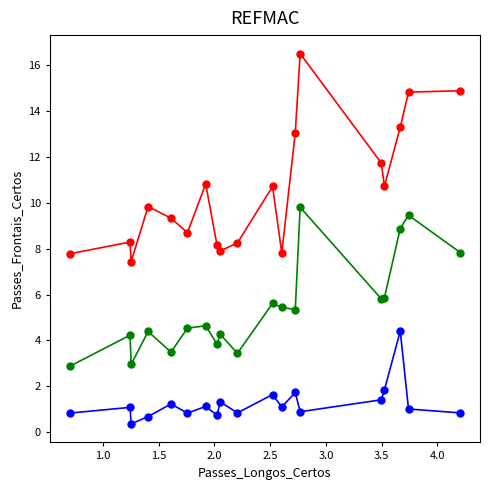

What is the greatest value displayed?

16.5